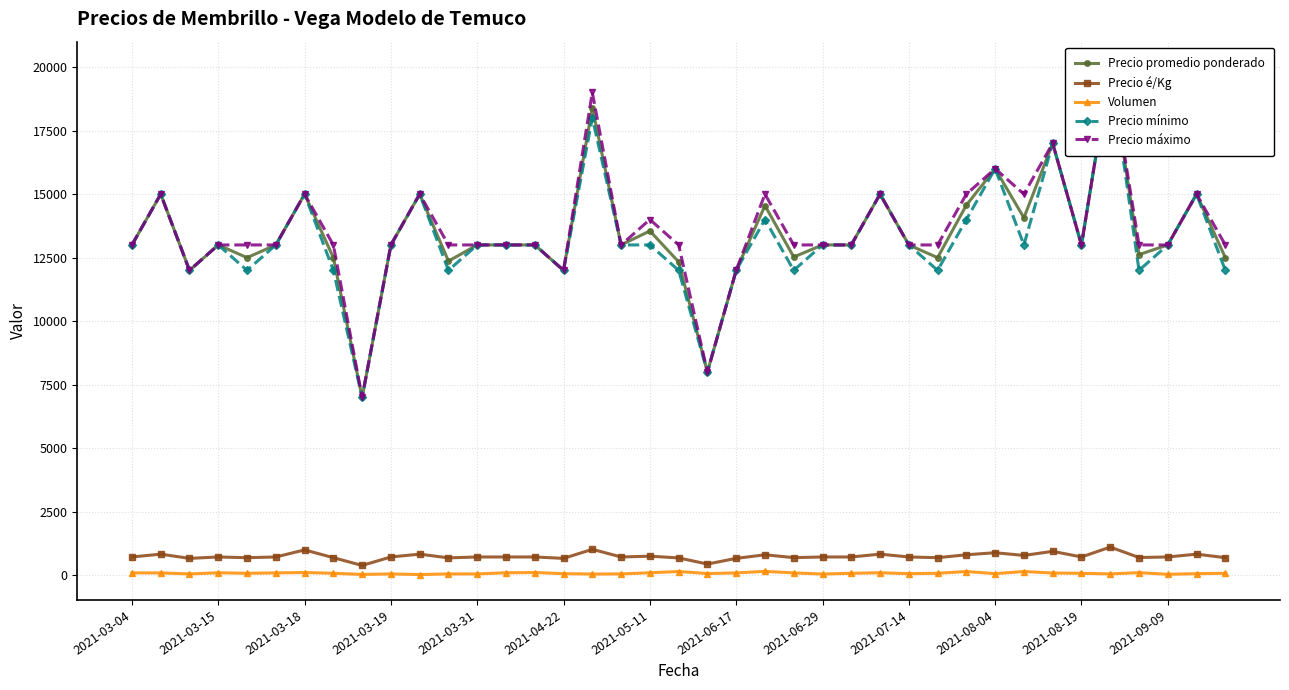

How many data points in Precio é/Kg are less than 722?

13